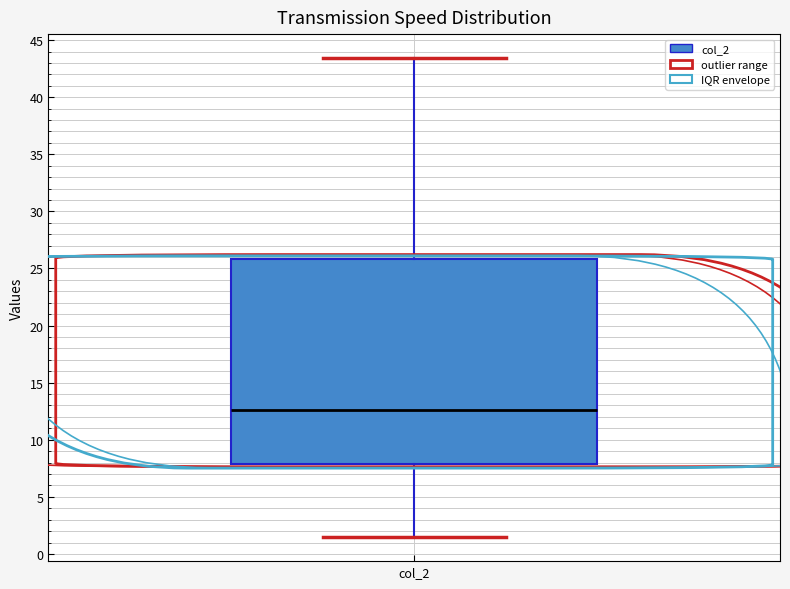

Read this box plot against the y-axis: the position of the median line, the range covered by the box, and the ends of both whiskers. The values are not printed on the chart, so give them approximately, as read against the axis.

median 12.5, box 8.0 to 26.0, whiskers 1.5 to 43.5